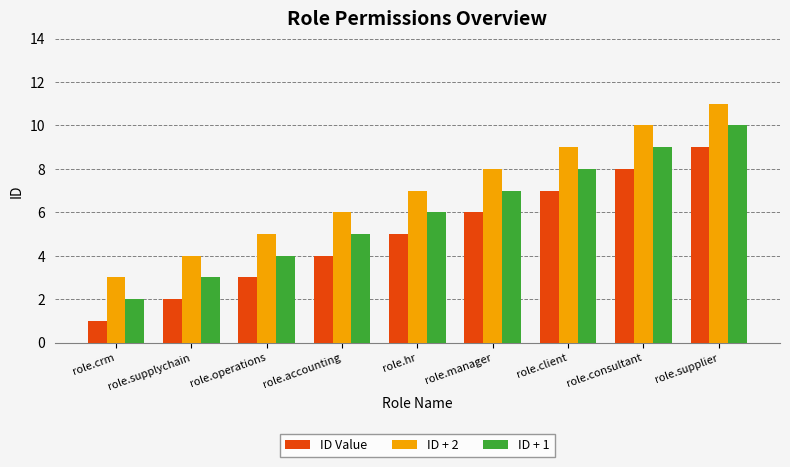

What is the label of the 7th bar from the left?

role.client